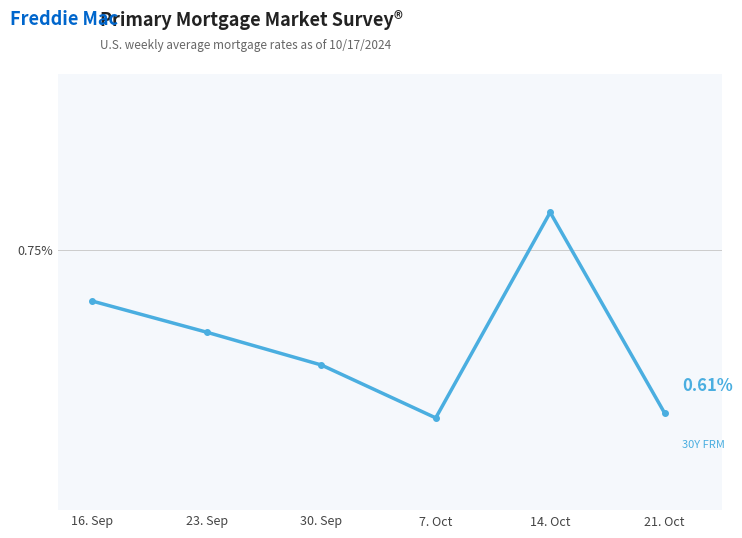

Does the chart have visible grid lines?

Yes